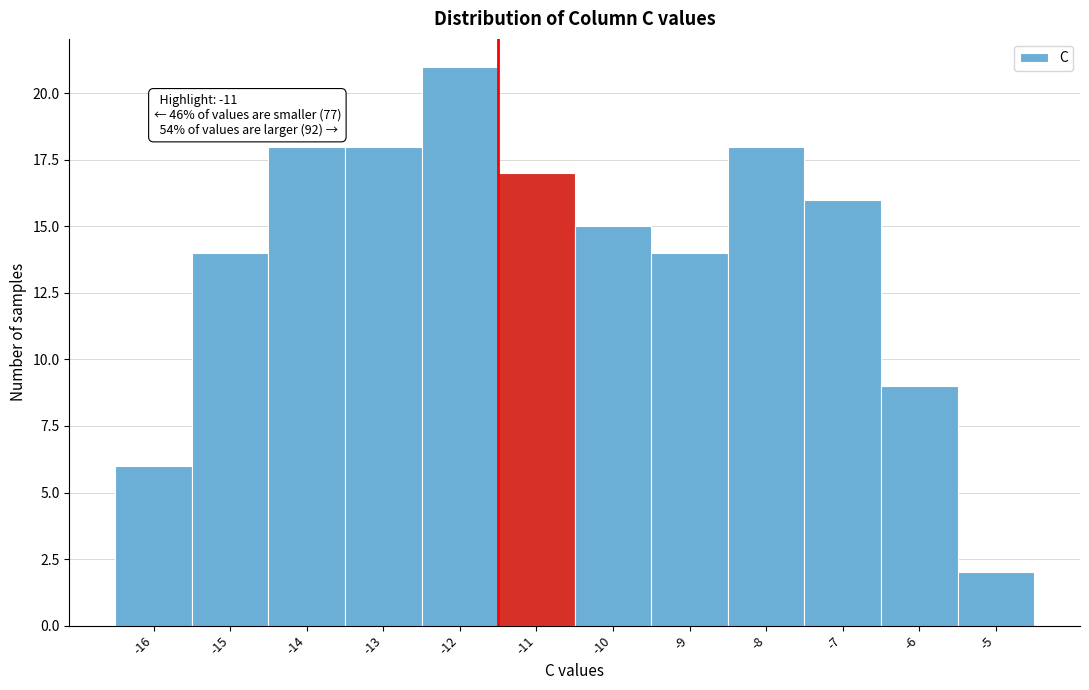

Reading left to right, extract all data points from this chart.

-16=6	-15=14	-14=18	-13=18	-12=21	-11=17	-10=15	-9=14	-8=18	-7=16	-6=9	-5=2